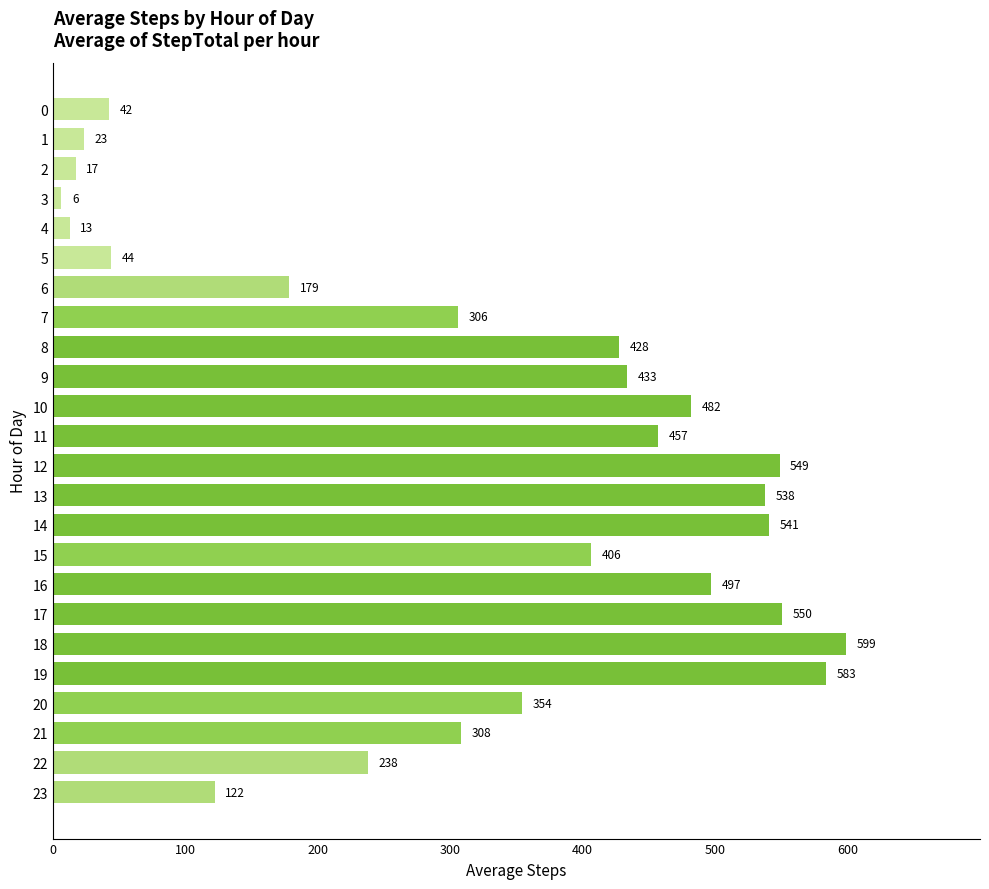

Is it true that the value at 12 is 548.6?

True